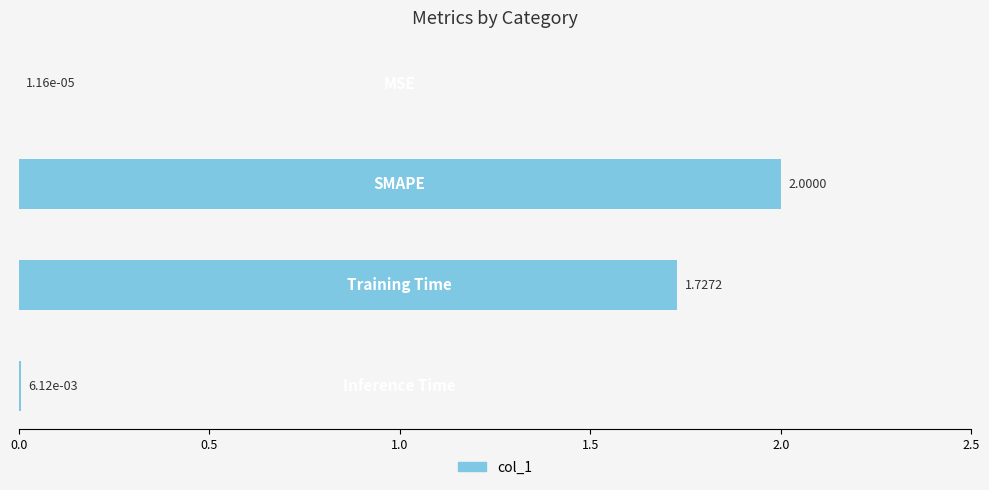

What is the sum of all values?

3.7